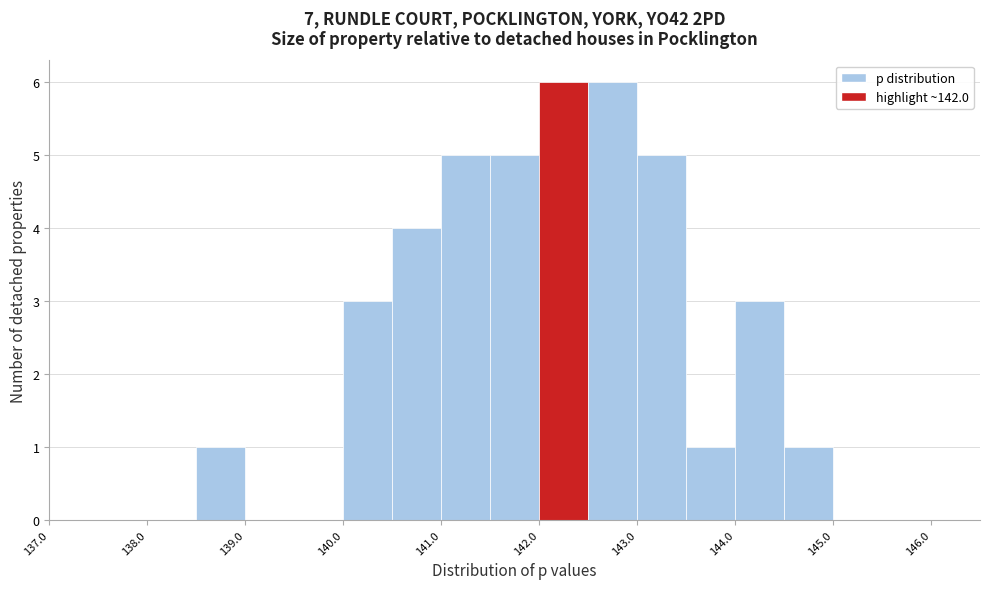

Reading left to right, transcribe this chart: for each bar, give the range it covers on the x-axis and its height. The values are not printed on the chart, so give them approximately, as read against the axis.

137.0 to 137.5: 0
137.5 to 138.0: 0
138.0 to 138.5: 0
138.5 to 139.0: 1
139.0 to 139.5: 0
139.5 to 140.0: 0
140.0 to 140.5: 3
140.5 to 141.0: 4
141.0 to 141.5: 5
141.5 to 142.0: 5
142.0 to 142.5: 6
142.5 to 143.0: 6
143.0 to 143.5: 5
143.5 to 144.0: 1
144.0 to 144.5: 3
144.5 to 145.0: 1
145.0 to 145.5: 0
145.5 to 146.0: 0
146.0 to 146.5: 0